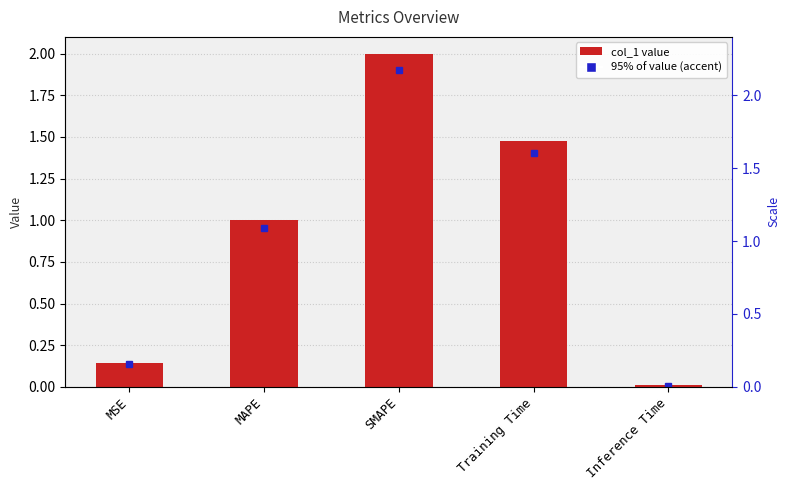

What is the greatest value displayed?

2.0